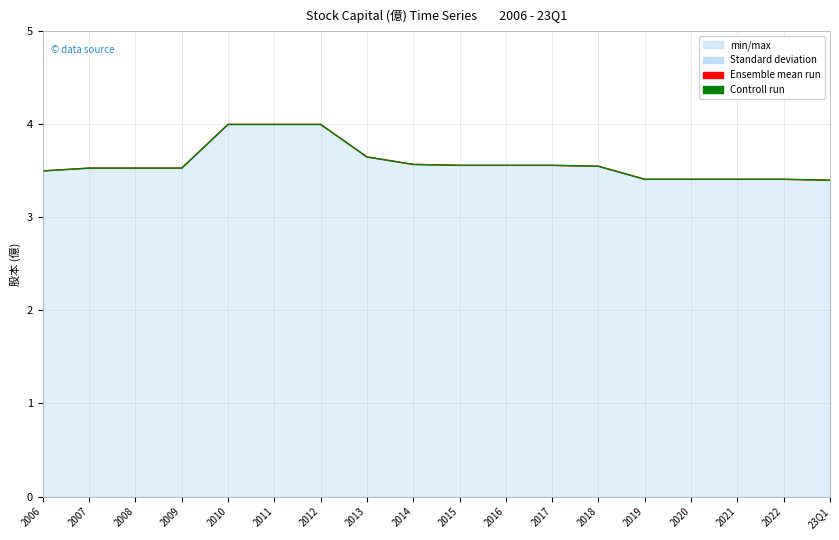

What is the value of the Controll run point at the 6th from the left?

4.0